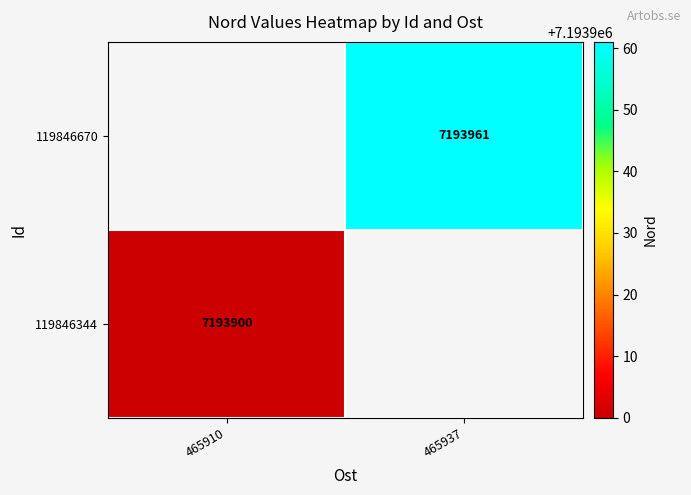

The 119846344 series shows 4425074 at 465910. True or false?

False